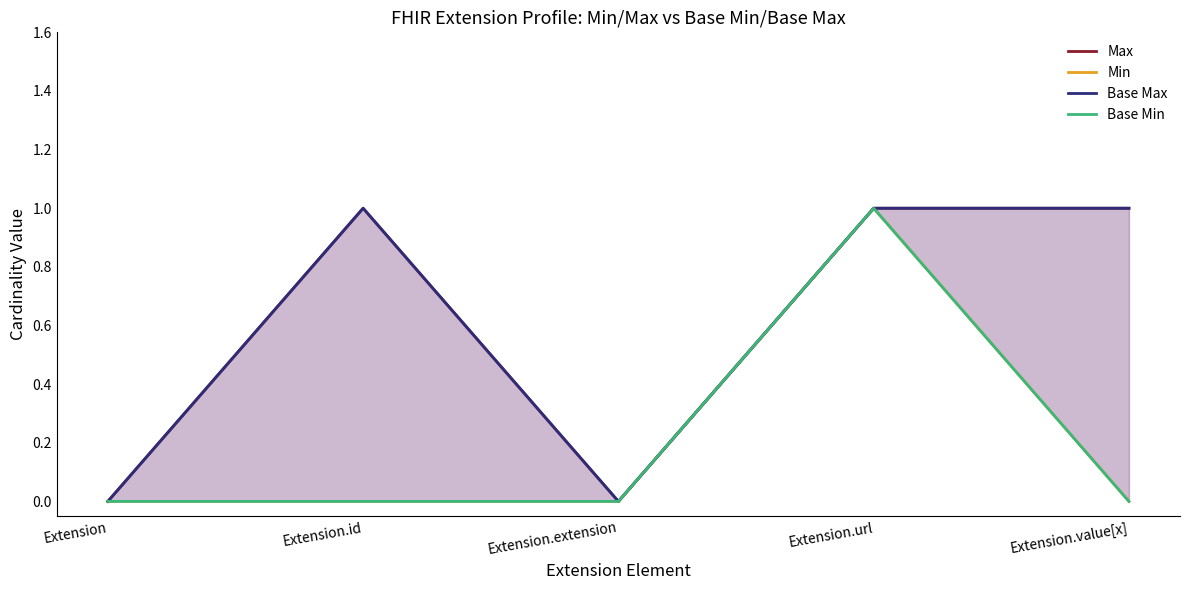

Where is Max nearest to the value 0?

Extension